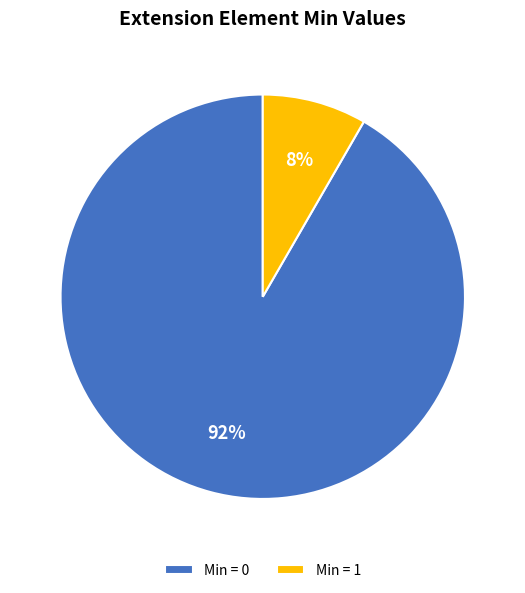

What is the largest slice in the pie chart?

Min = 0